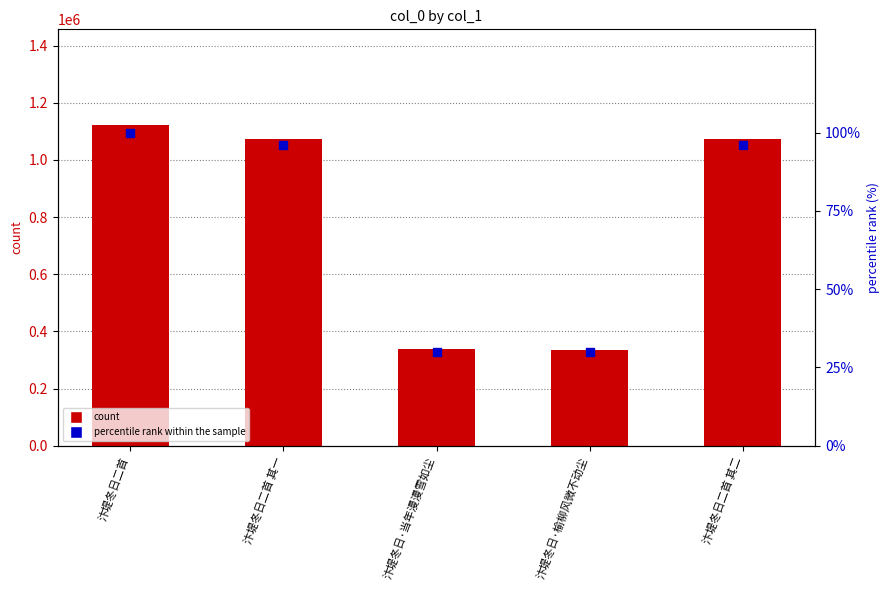

Which series has the widest spread of Y values?

col_0